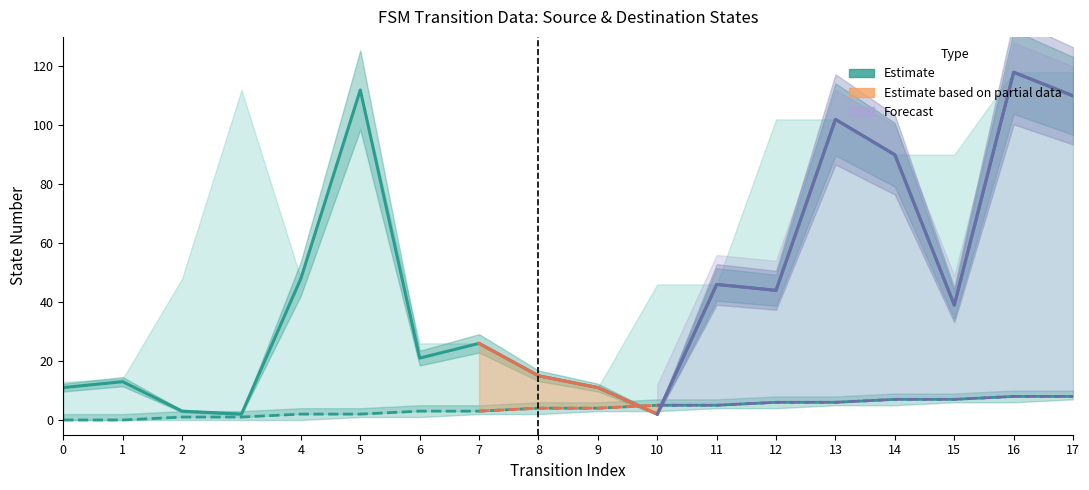

At which label does destination_state reach its minimum?

3